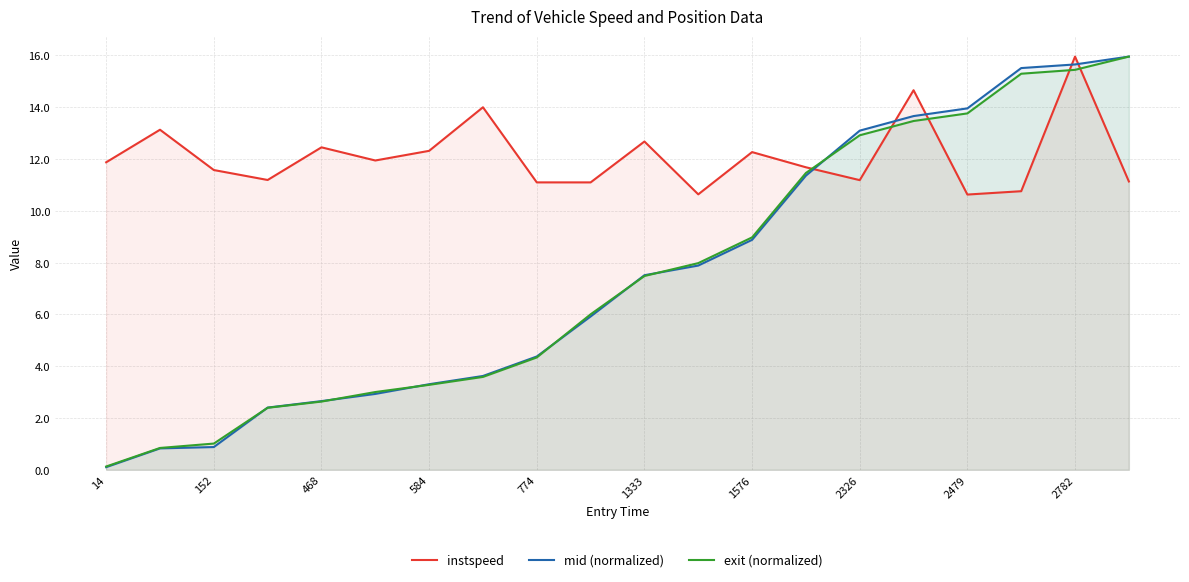

At which label does instspeed reach its peak?

2782